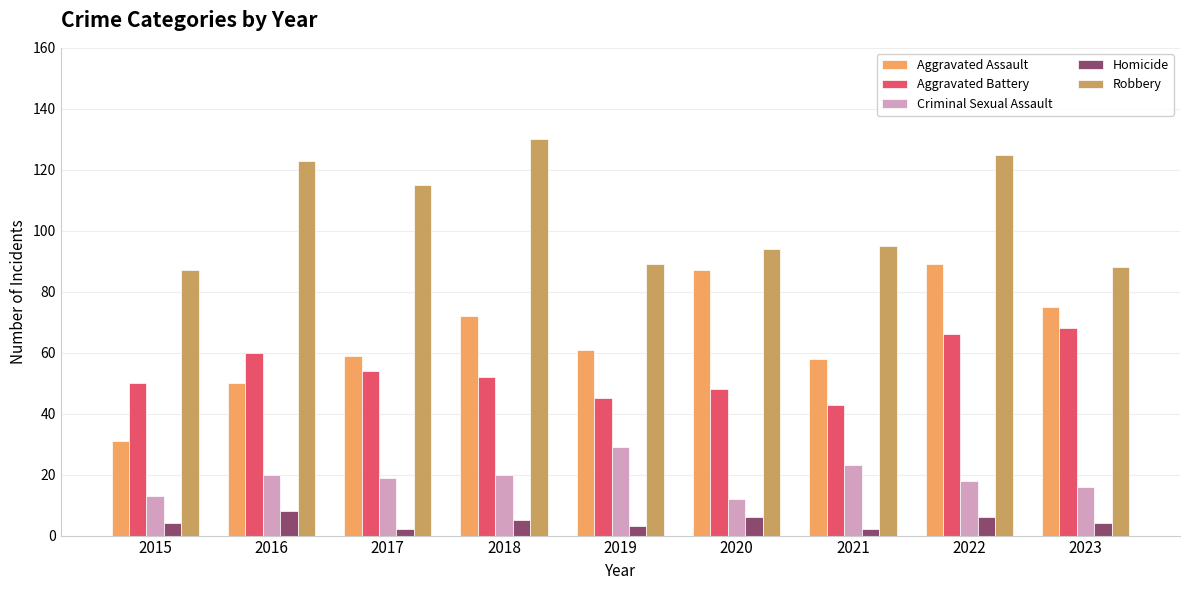

Where does the Aggravated Battery series first go above 52?

2016